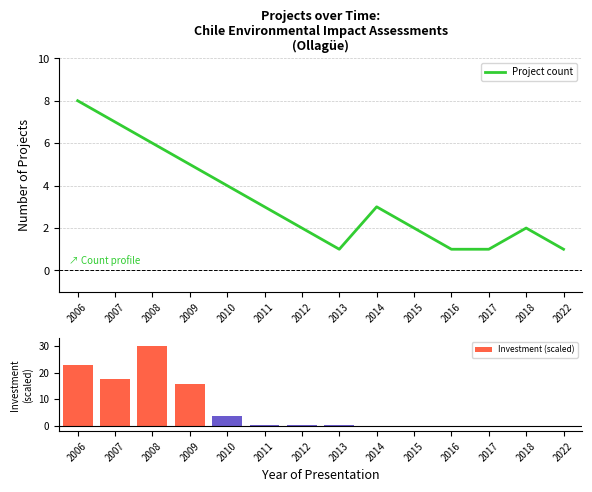

Is it true that Project count equals 1 at 2022?

True